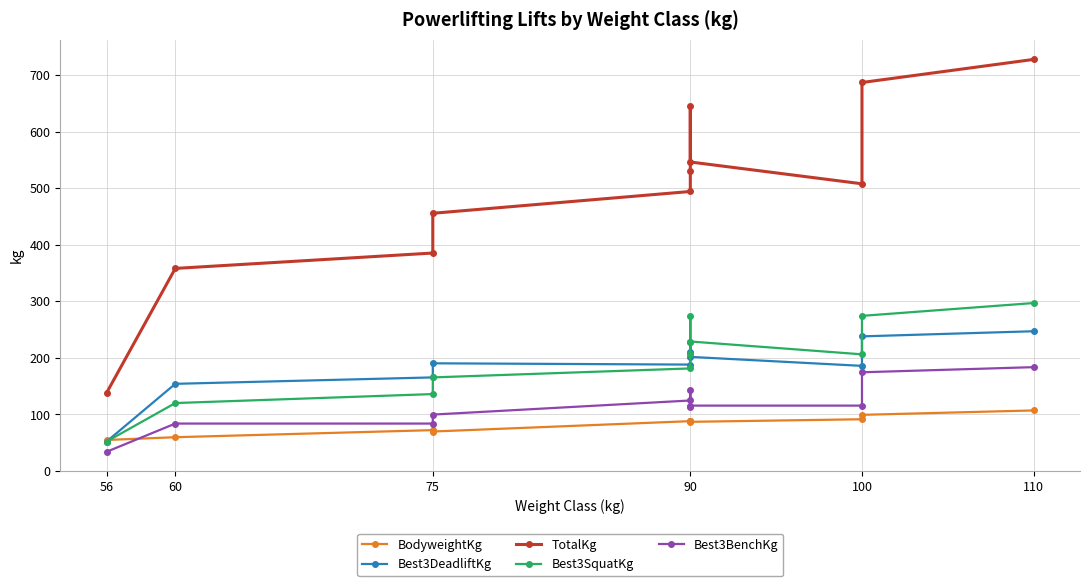

The Best3SquatKg series shows 69.5 at 90. True or false?

False